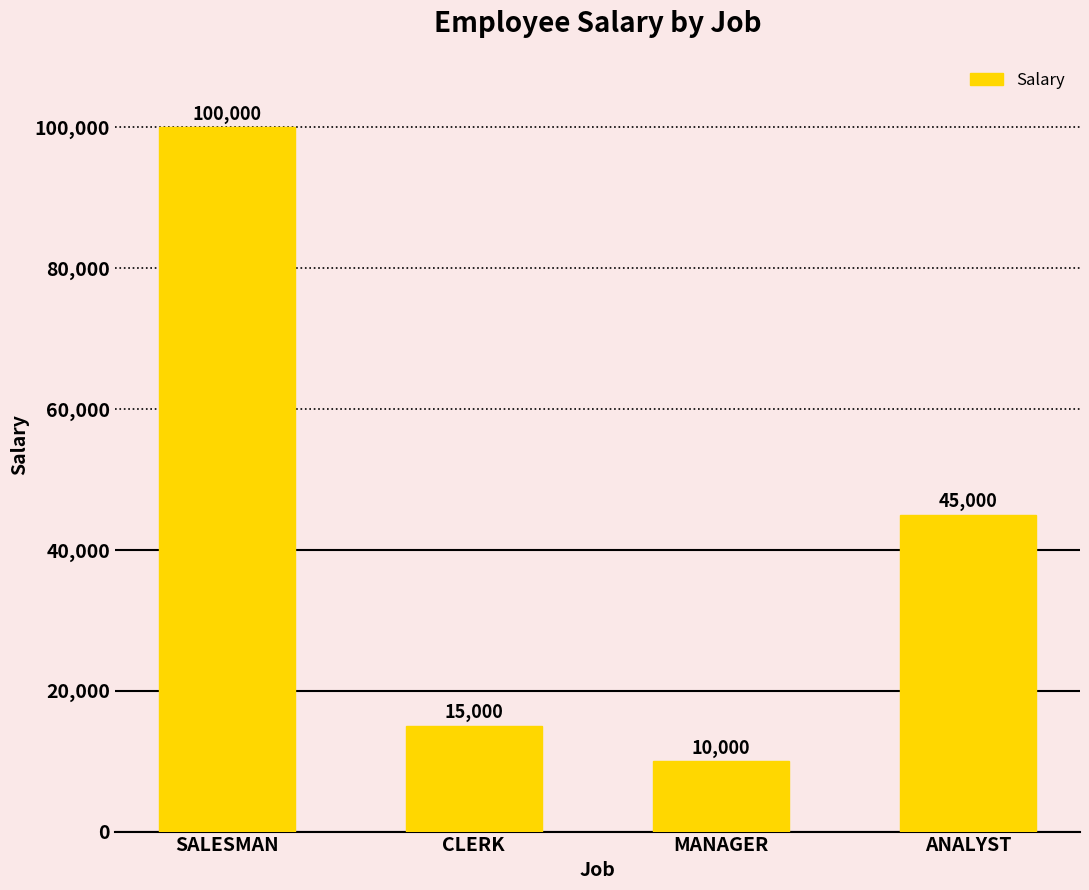

Count the number of categories in the chart.

4